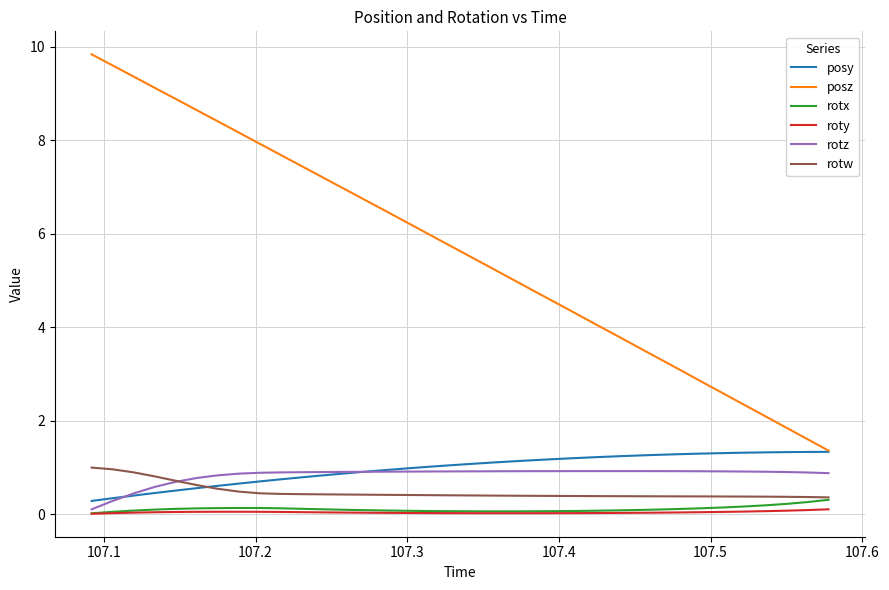

Which series has the largest total across all categories?

posz